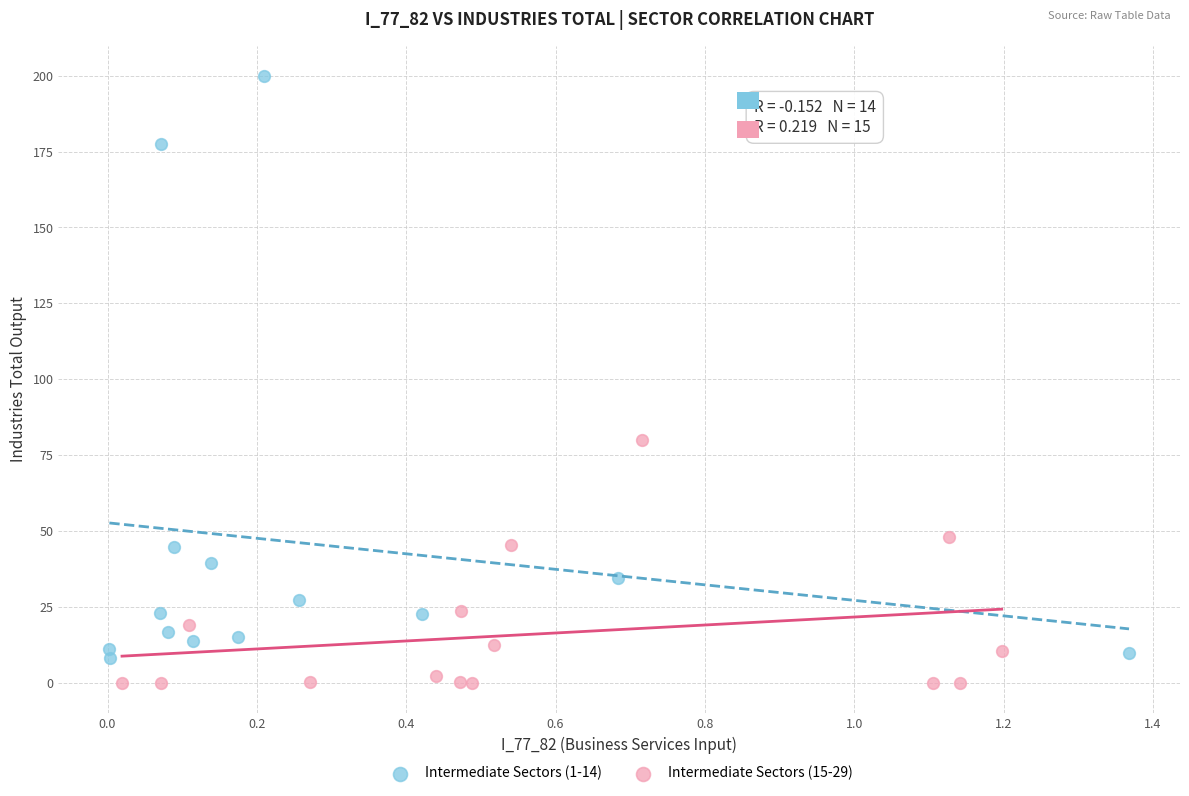

Which series contains the lowest Y value?

Intermediate Sectors (15-29)